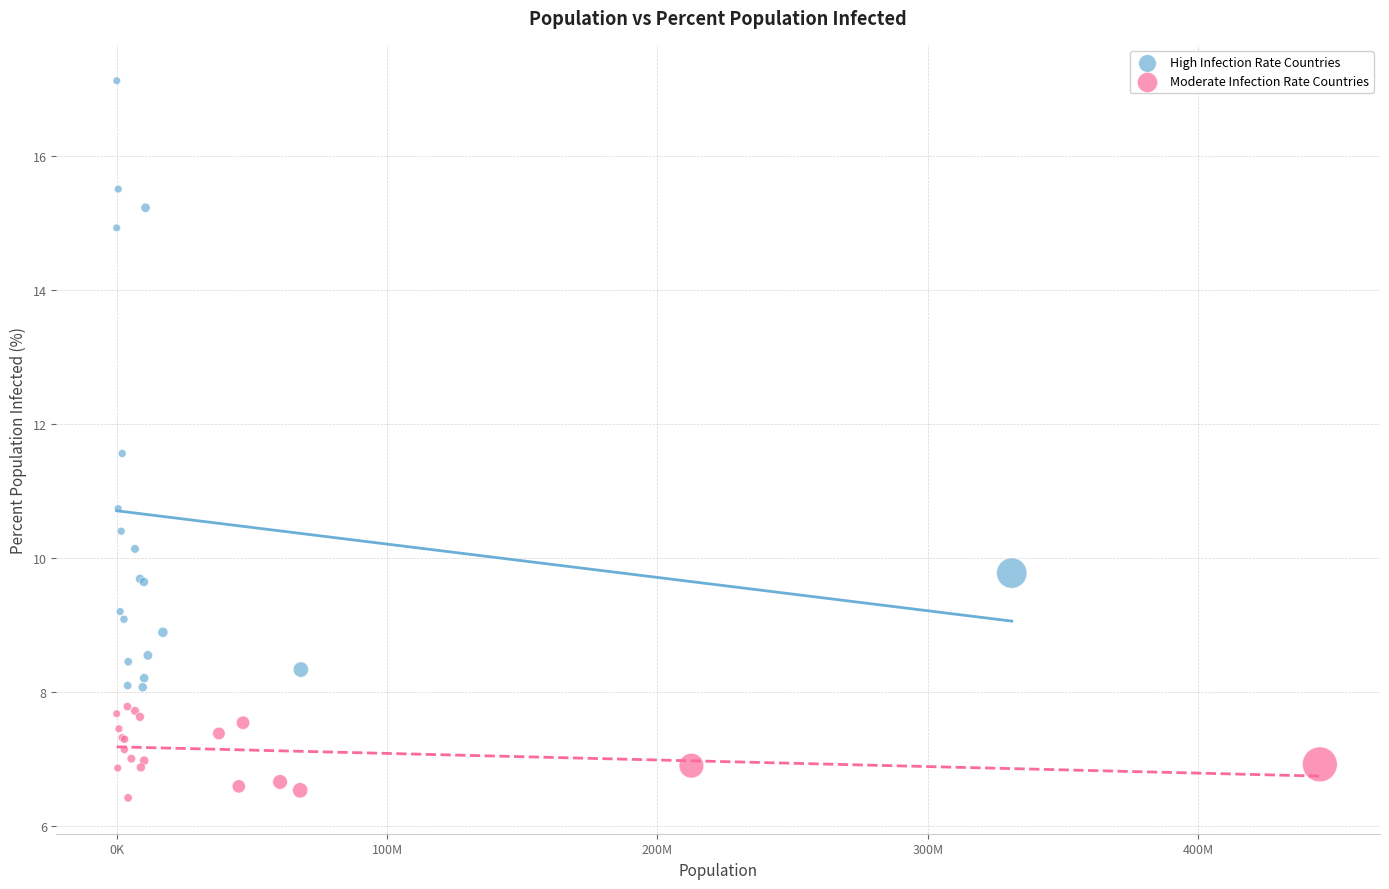

Which series has the widest spread of Y values?

High Infection Rate Countries